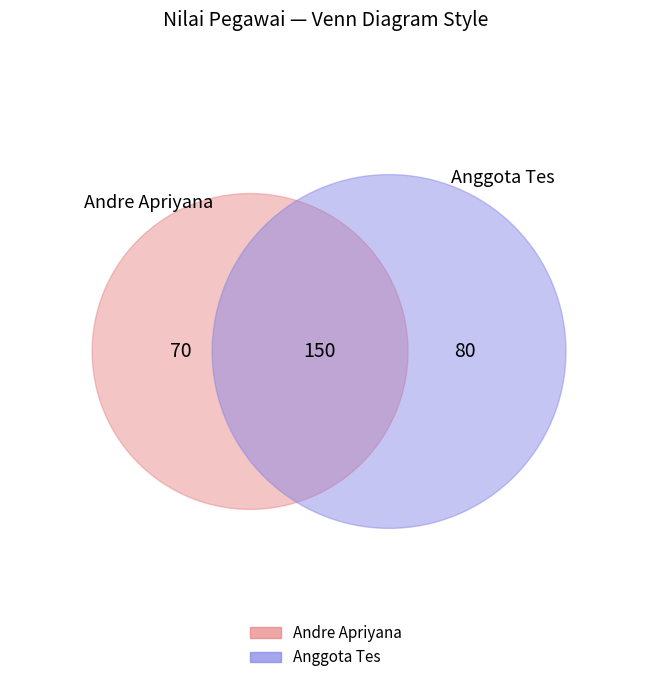

Do Andre Apriyana and Anggota Tes together represent more than half of the pie?

Yes